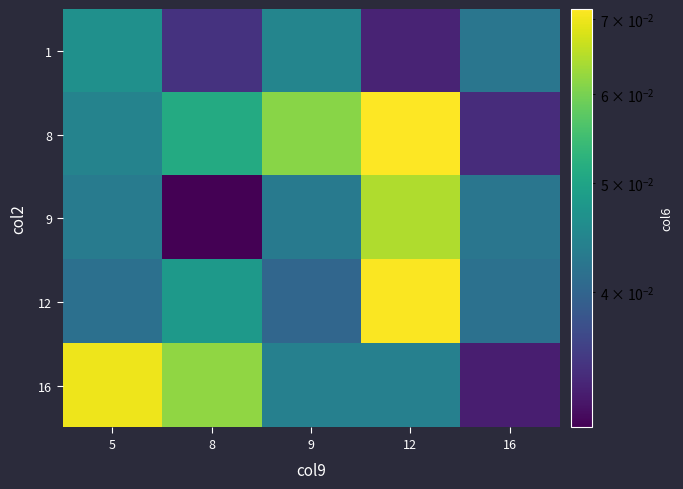

Between 12 and 16, which is larger?

16